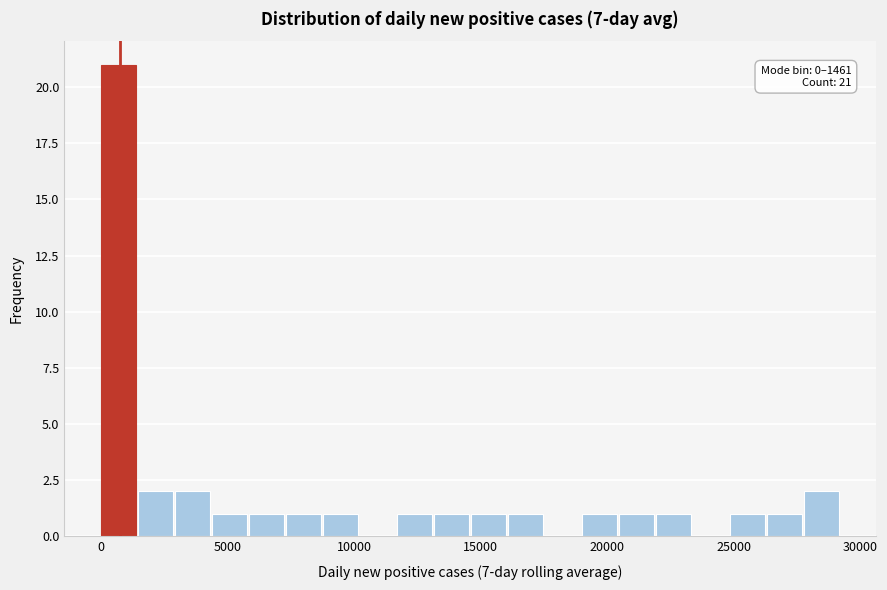

Around what value on the x-axis is the tallest bar? Give the approximate position of its centre, as read against the axis.

500